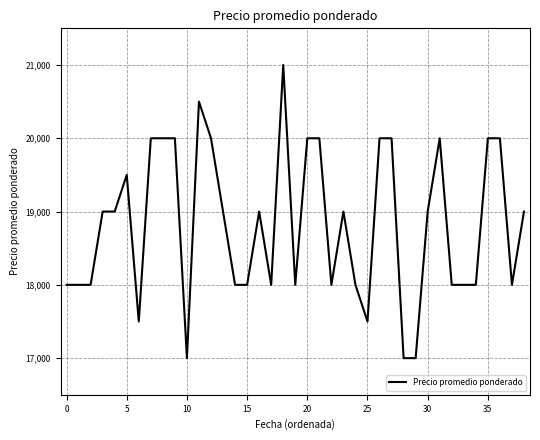

What is the smallest value displayed?

17000